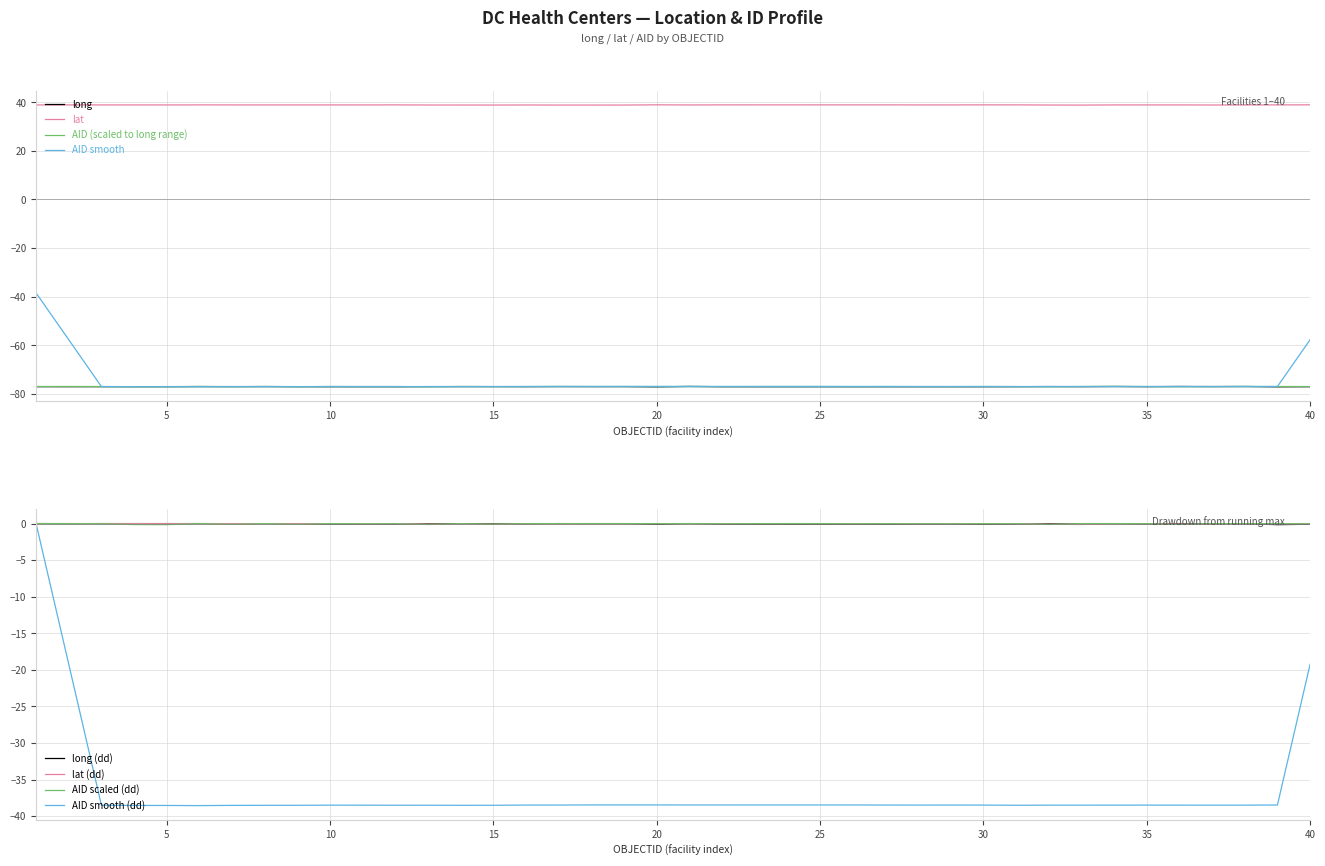

What is the difference between the lat values at 5 and 33?

0.1